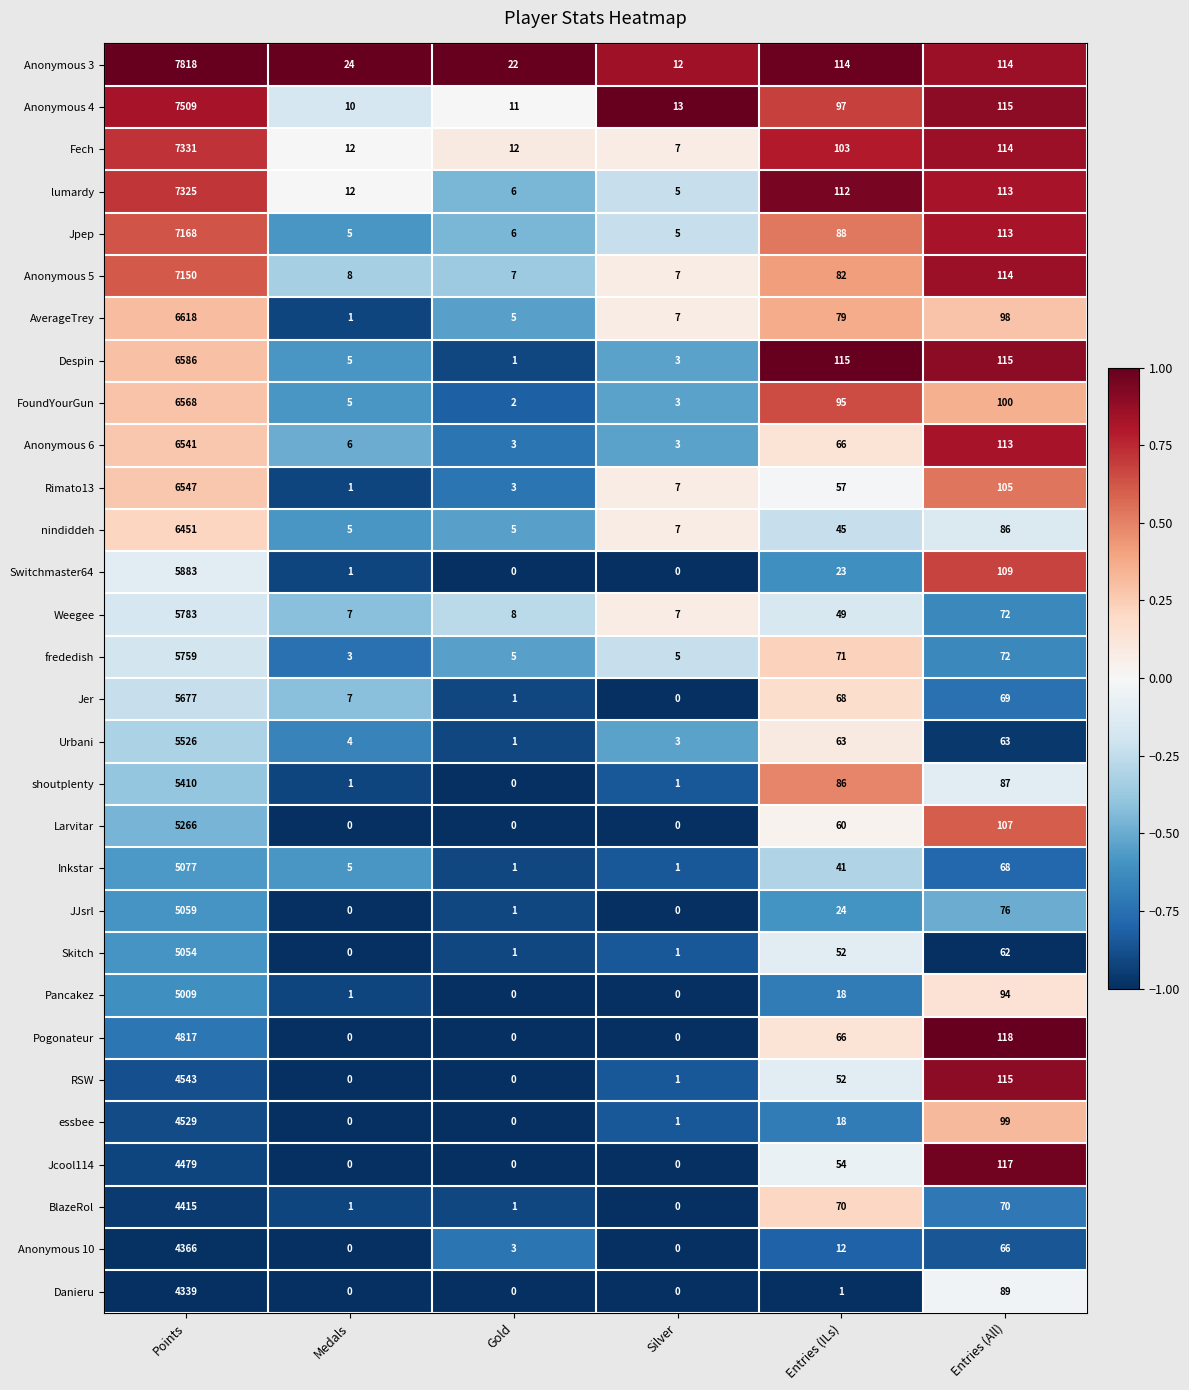

Which series has the largest range (max minus min)?

Anonymous 3